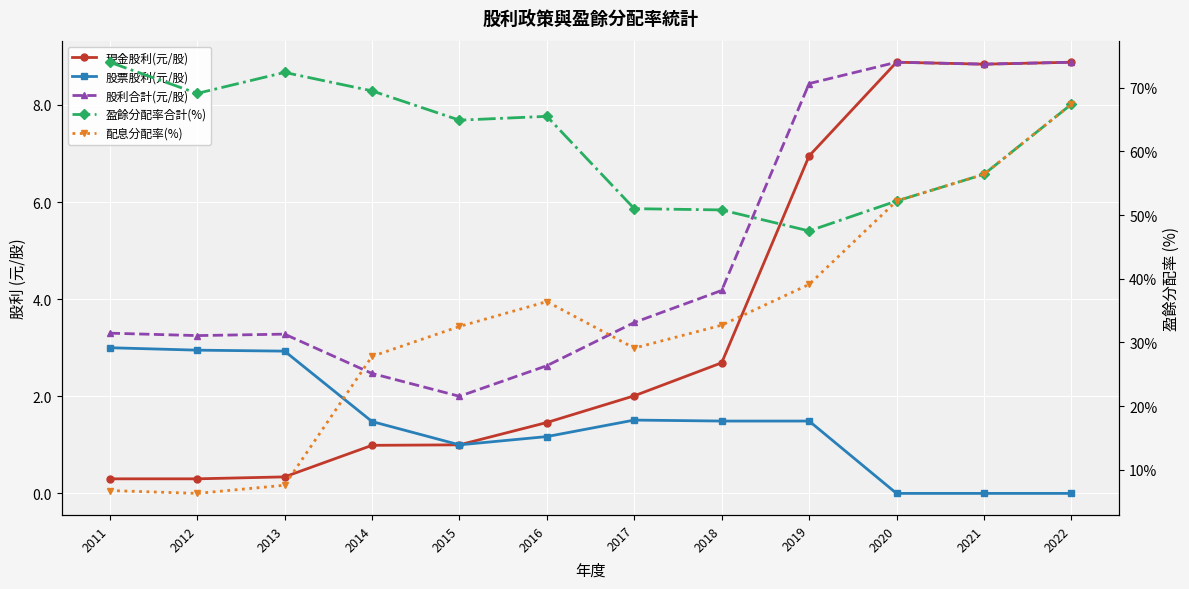

At which label does 股利合計(元/股) first exceed 3?

2011